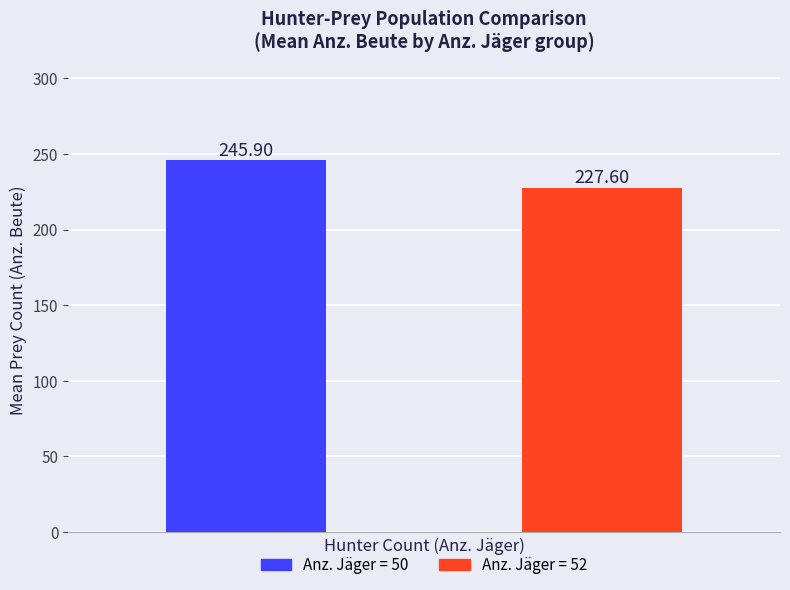

Which series has the largest range (max minus min)?

Anz. Jäger = 50